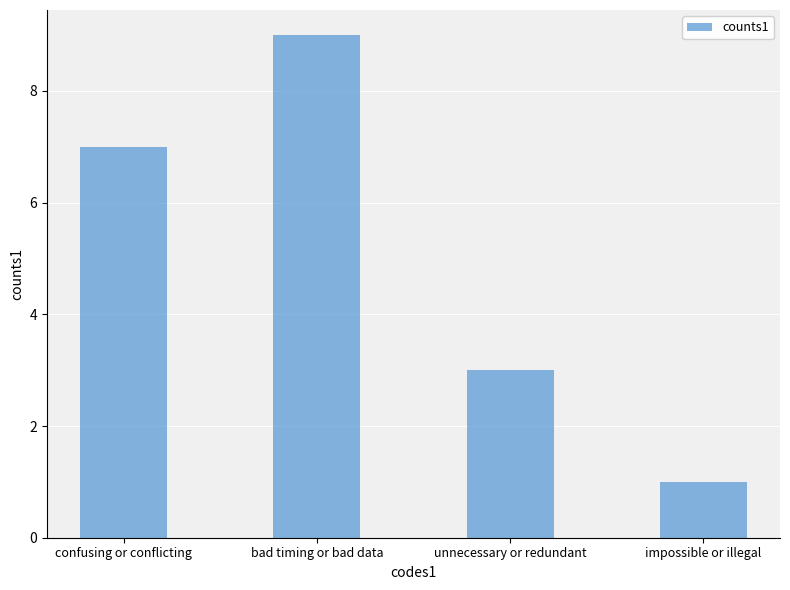

List the labels in order of value, largest first.

bad timing or bad data, confusing or conflicting, unnecessary or redundant, impossible or illegal